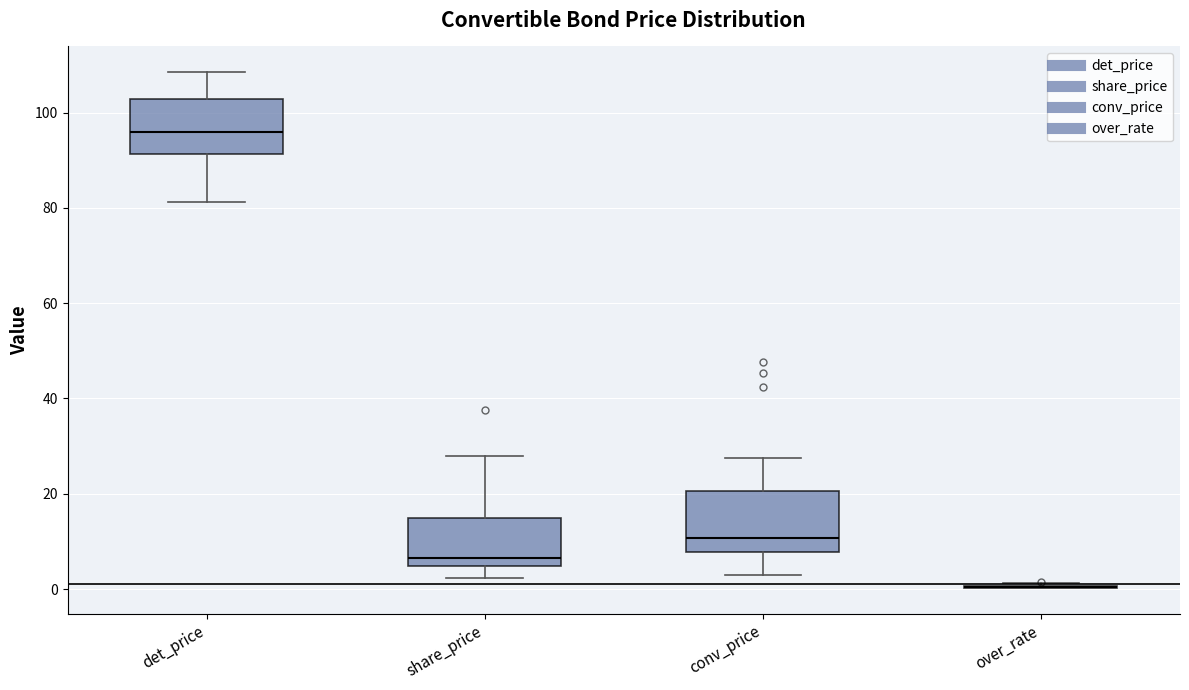

Where does the median line of the box for share_price sit on the y-axis? The values are not printed on the chart, so give them approximately, as read against the axis.

6